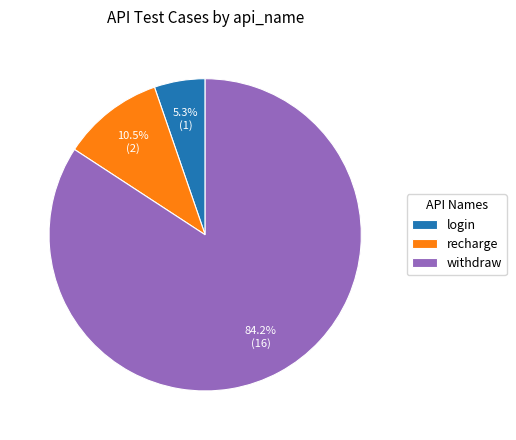

Between recharge and withdraw, which is larger?

withdraw